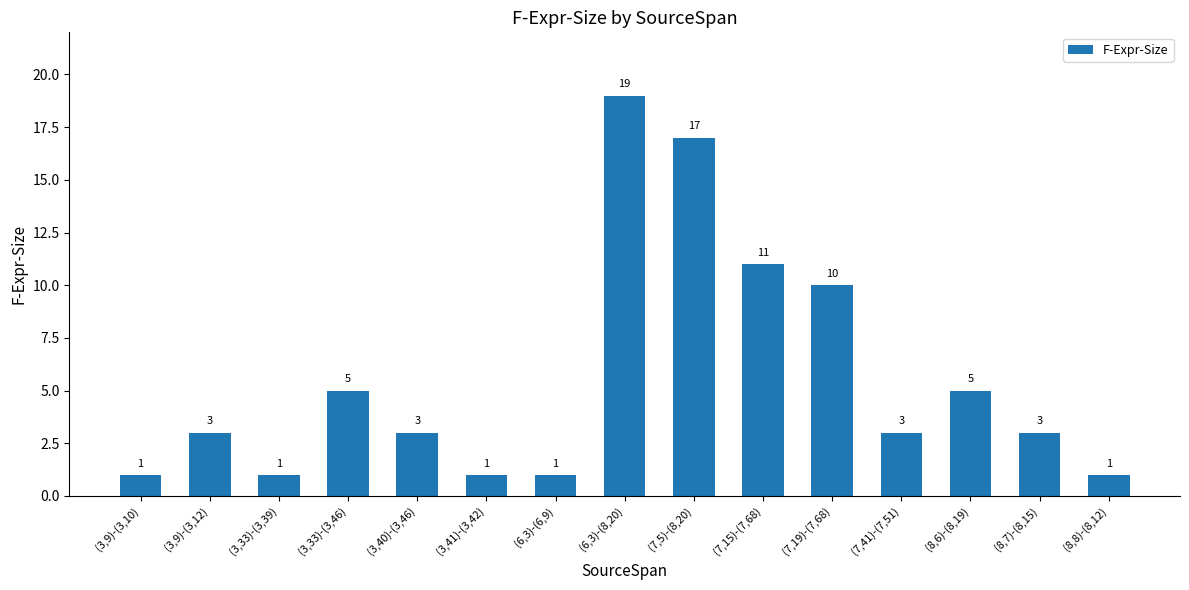

What is the change in value from (6,3)-(8,20) to (7,5)-(8,20)?

-2